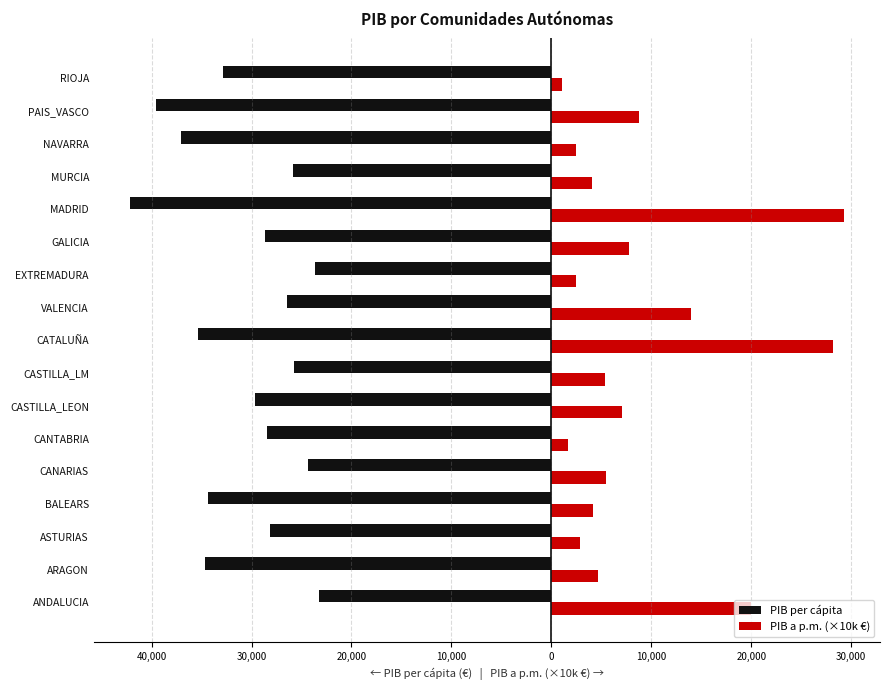

What are all the series names shown in the legend?

PIB per cápita, PIB a p.m. (×10k €)